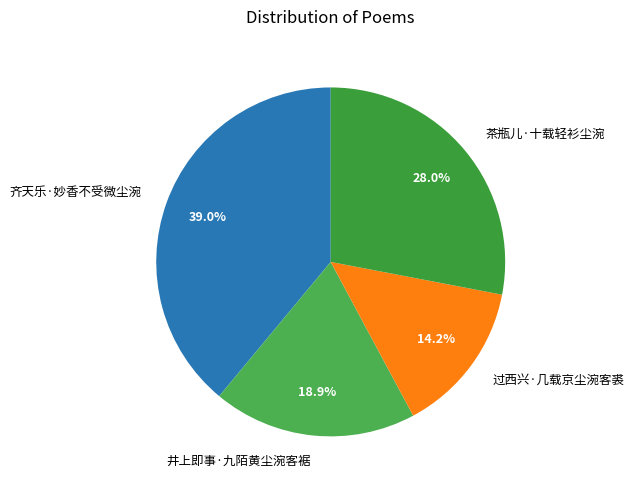

Rank the categories by value from lowest to highest.

过西兴·几载京尘涴客裘, 井上即事·九陌黄尘涴客裾, 茶瓶儿·十载轻衫尘涴, 齐天乐·妙香不受微尘涴